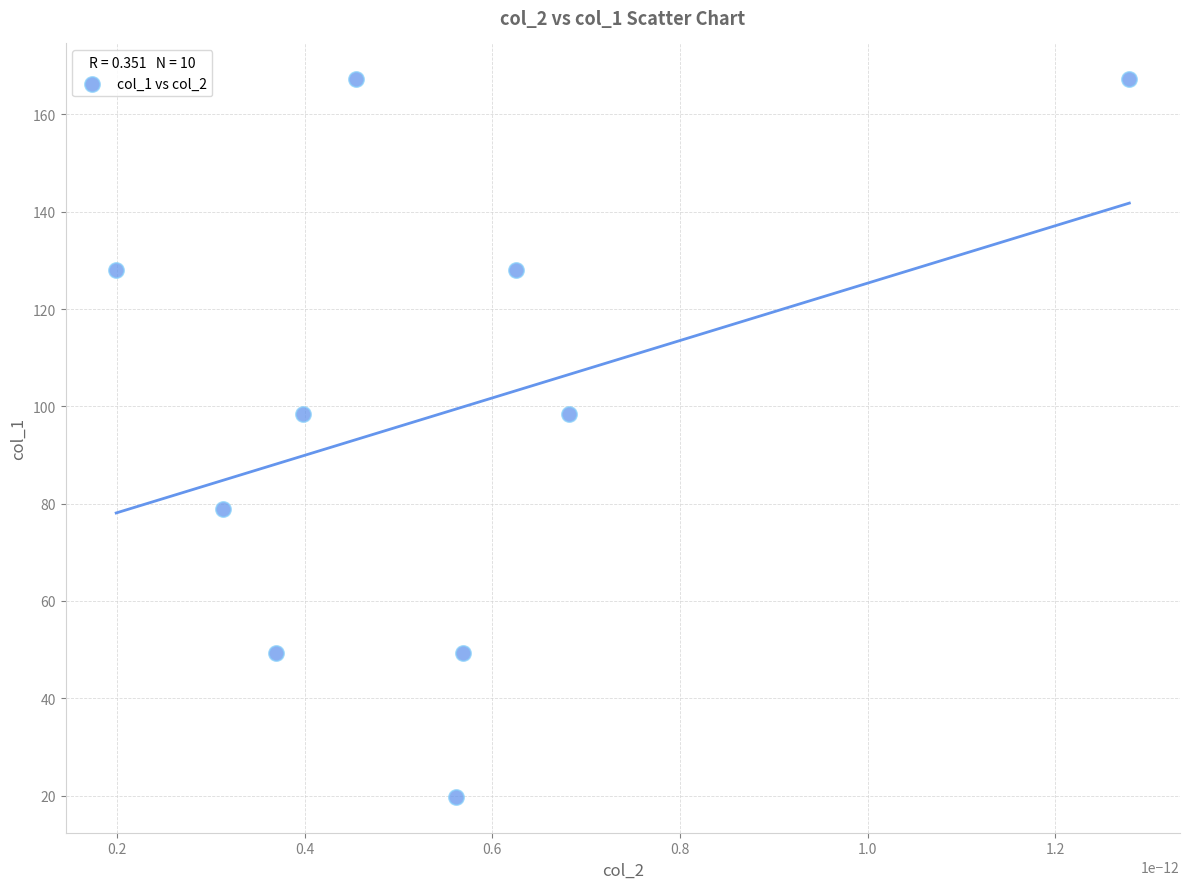

What is the range of Y values (max minus min)?

147.5